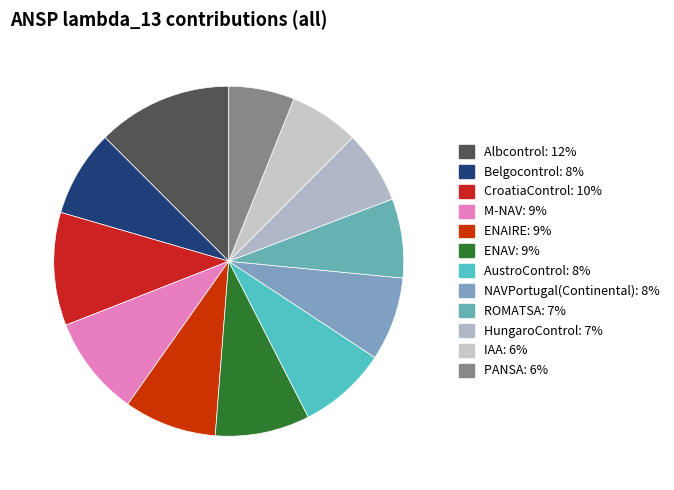

True or false: M-NAV accounts for 9% of the total.

True